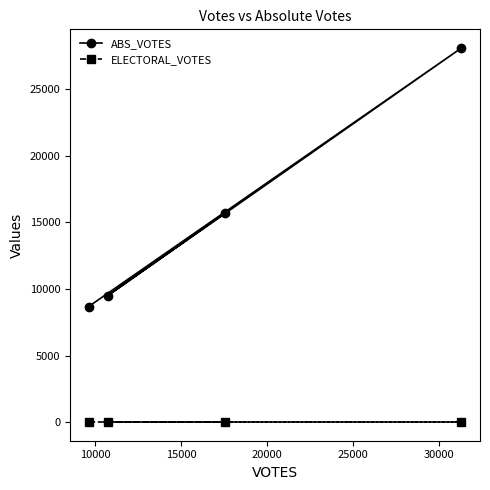

True or false: ELECTORAL_VOTES and ABS_VOTES intersect in this chart.

False